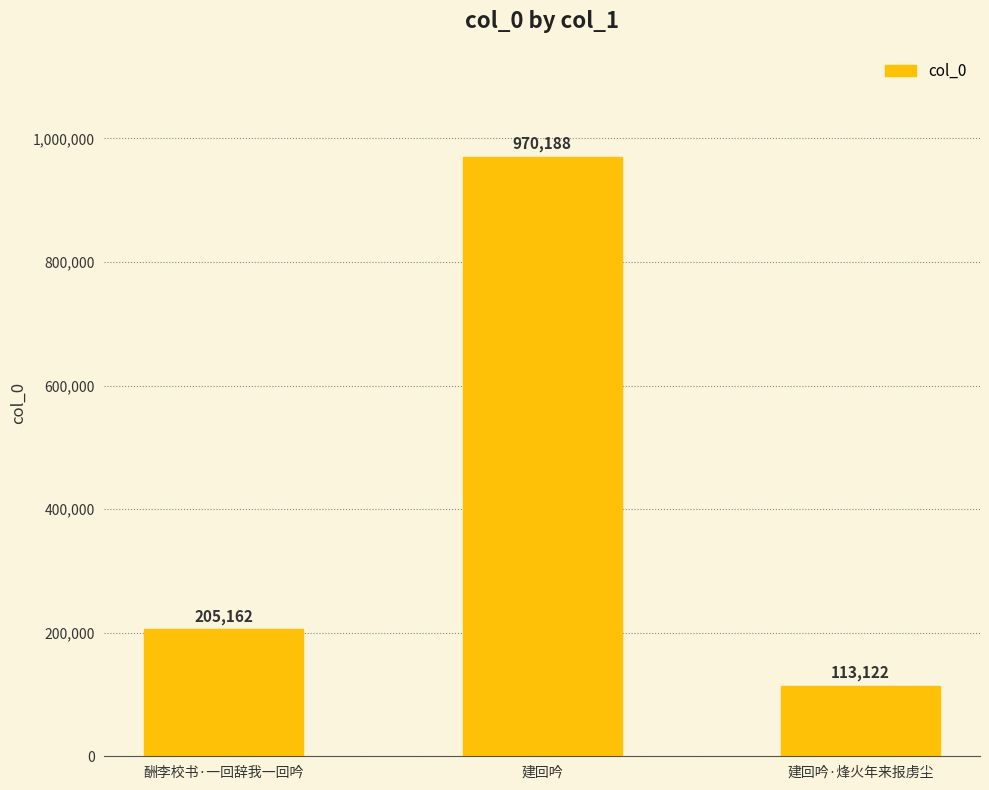

Between 建回吟·烽火年来报虏尘 and 建回吟, which is larger?

建回吟